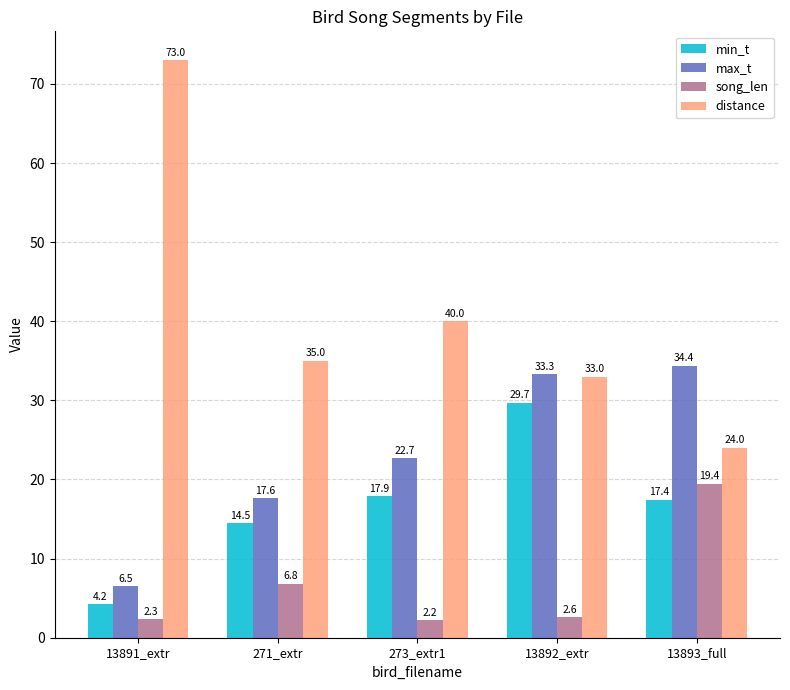

Which series has the widest spread of values?

distance